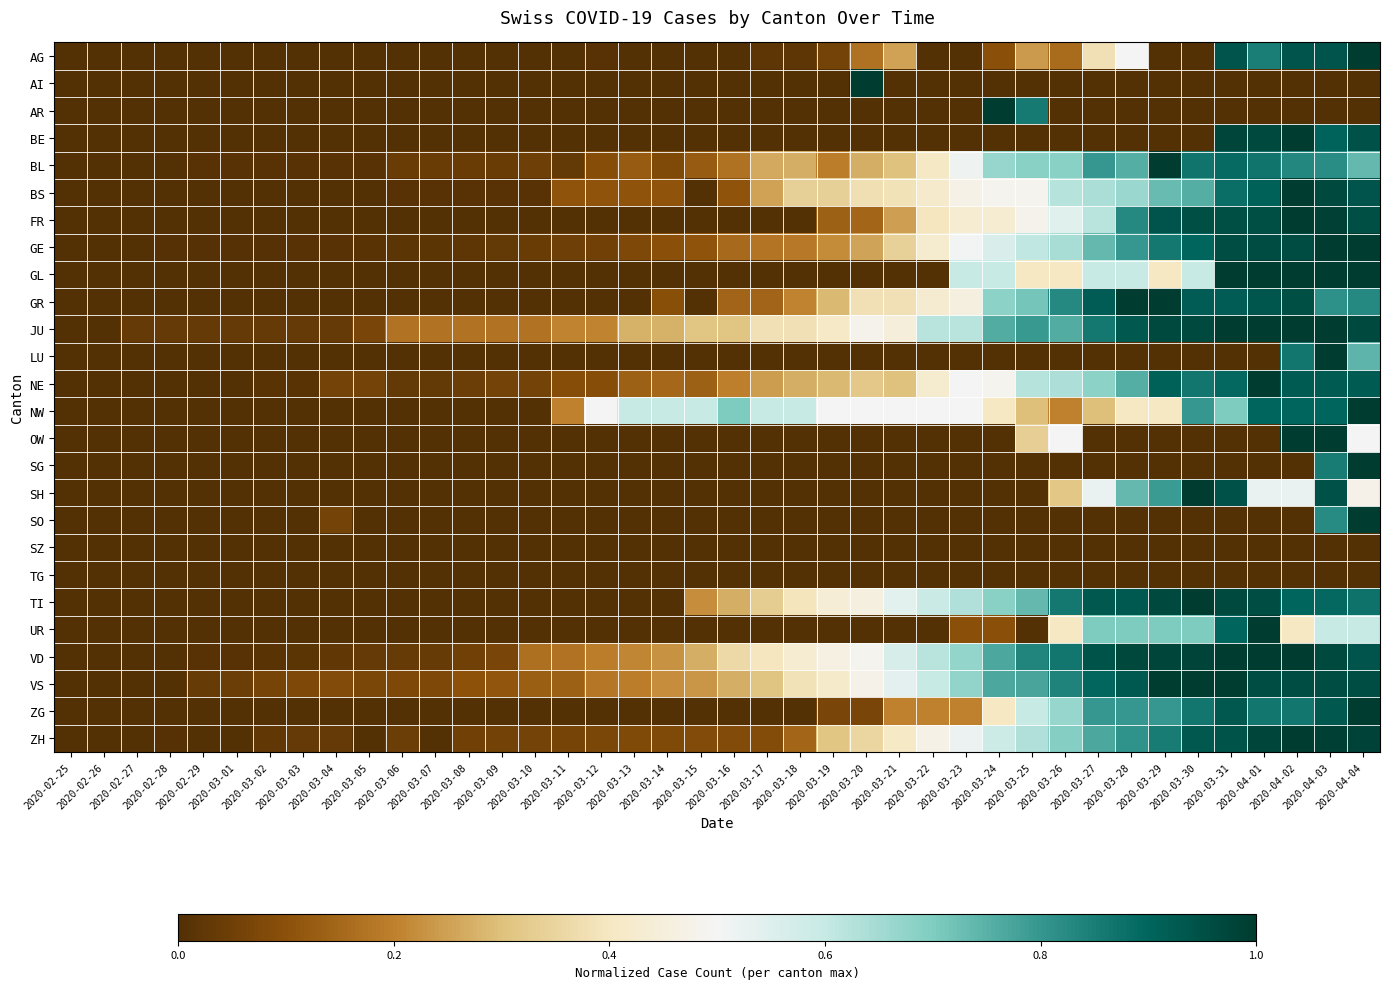

Reading right to left, what are all the values shown in this chart?

AG: 2020-04-04=1.0	2020-04-03=0.9	2020-04-02=0.9	2020-04-01=0.8	2020-03-31=0.9	2020-03-30=0.0	2020-03-29=0.0	2020-03-28=0.5	2020-03-27=0.4	2020-03-26=0.2	2020-03-25=0.2	2020-03-24=0.1	2020-03-23=0.0	2020-03-22=0.0	2020-03-21=0.2	2020-03-20=0.2	2020-03-19=0.1	2020-03-18=0.0	2020-03-17=0.0	2020-03-16=0.0	2020-03-15=0.0	2020-03-14=0.0	2020-03-13=0.0	2020-03-12=0.0	2020-03-11=0.0	2020-03-10=0.0	2020-03-09=0.0	2020-03-08=0.0	2020-03-07=0.0	2020-03-06=0.0	2020-03-05=0.0	2020-03-04=0.0	2020-03-03=0.0	2020-03-02=0.0	2020-03-01=0.0	2020-02-29=0.0	2020-02-28=0.0	2020-02-27=0.0	2020-02-26=0.0	2020-02-25=0.0
AI: 2020-04-04=0.0	2020-04-03=0.0	2020-04-02=0.0	2020-04-01=0.0	2020-03-31=0.0	2020-03-30=0.0	2020-03-29=0.0	2020-03-28=0.0	2020-03-27=0.0	2020-03-26=0.0	2020-03-25=0.0	2020-03-24=0.0	2020-03-23=0.0	2020-03-22=0.0	2020-03-21=0.0	2020-03-20=1.0	2020-03-19=0.0	2020-03-18=0.0	2020-03-17=0.0	2020-03-16=0.0	2020-03-15=0.0	2020-03-14=0.0	2020-03-13=0.0	2020-03-12=0.0	2020-03-11=0.0	2020-03-10=0.0	2020-03-09=0.0	2020-03-08=0.0	2020-03-07=0.0	2020-03-06=0.0	2020-03-05=0.0	2020-03-04=0.0	2020-03-03=0.0	2020-03-02=0.0	2020-03-01=0.0	2020-02-29=0.0	2020-02-28=0.0	2020-02-27=0.0	2020-02-26=0.0	2020-02-25=0.0
AR: 2020-04-04=0.0	2020-04-03=0.0	2020-04-02=0.0	2020-04-01=0.0	2020-03-31=0.0	2020-03-30=0.0	2020-03-29=0.0	2020-03-28=0.0	2020-03-27=0.0	2020-03-26=0.0	2020-03-25=0.9	2020-03-24=1.0	2020-03-23=0.0	2020-03-22=0.0	2020-03-21=0.0	2020-03-20=0.0	2020-03-19=0.0	2020-03-18=0.0	2020-03-17=0.0	2020-03-16=0.0	2020-03-15=0.0	2020-03-14=0.0	2020-03-13=0.0	2020-03-12=0.0	2020-03-11=0.0	2020-03-10=0.0	2020-03-09=0.0	2020-03-08=0.0	2020-03-07=0.0	2020-03-06=0.0	2020-03-05=0.0	2020-03-04=0.0	2020-03-03=0.0	2020-03-02=0.0	2020-03-01=0.0	2020-02-29=0.0	2020-02-28=0.0	2020-02-27=0.0	2020-02-26=0.0	2020-02-25=0.0
BE: 2020-04-04=0.9	2020-04-03=0.9	2020-04-02=1.0	2020-04-01=1.0	2020-03-31=1.0	2020-03-30=0.0	2020-03-29=0.0	2020-03-28=0.0	2020-03-27=0.0	2020-03-26=0.0	2020-03-25=0.0	2020-03-24=0.0	2020-03-23=0.0	2020-03-22=0.0	2020-03-21=0.0	2020-03-20=0.0	2020-03-19=0.0	2020-03-18=0.0	2020-03-17=0.0	2020-03-16=0.0	2020-03-15=0.0	2020-03-14=0.0	2020-03-13=0.0	2020-03-12=0.0	2020-03-11=0.0	2020-03-10=0.0	2020-03-09=0.0	2020-03-08=0.0	2020-03-07=0.0	2020-03-06=0.0	2020-03-05=0.0	2020-03-04=0.0	2020-03-03=0.0	2020-03-02=0.0	2020-03-01=0.0	2020-02-29=0.0	2020-02-28=0.0	2020-02-27=0.0	2020-02-26=0.0	2020-02-25=0.0
BL: 2020-04-04=0.7	2020-04-03=0.8	2020-04-02=0.8	2020-04-01=0.9	2020-03-31=0.9	2020-03-30=0.9	2020-03-29=1.0	2020-03-28=0.8	2020-03-27=0.8	2020-03-26=0.7	2020-03-25=0.7	2020-03-24=0.7	2020-03-23=0.5	2020-03-22=0.4	2020-03-21=0.3	2020-03-20=0.3	2020-03-19=0.2	2020-03-18=0.3	2020-03-17=0.3	2020-03-16=0.2	2020-03-15=0.1	2020-03-14=0.1	2020-03-13=0.1	2020-03-12=0.1	2020-03-11=0.0	2020-03-10=0.1	2020-03-09=0.0	2020-03-08=0.0	2020-03-07=0.0	2020-03-06=0.0	2020-03-05=0.0	2020-03-04=0.0	2020-03-03=0.0	2020-03-02=0.0	2020-03-01=0.0	2020-02-29=0.0	2020-02-28=0.0	2020-02-27=0.0	2020-02-26=0.0	2020-02-25=0.0
BS: 2020-04-04=0.9	2020-04-03=1.0	2020-04-02=1.0	2020-04-01=0.9	2020-03-31=0.9	2020-03-30=0.8	2020-03-29=0.7	2020-03-28=0.7	2020-03-27=0.6	2020-03-26=0.6	2020-03-25=0.5	2020-03-24=0.5	2020-03-23=0.5	2020-03-22=0.4	2020-03-21=0.4	2020-03-20=0.4	2020-03-19=0.3	2020-03-18=0.3	2020-03-17=0.3	2020-03-16=0.1	2020-03-15=0.0	2020-03-14=0.1	2020-03-13=0.1	2020-03-12=0.1	2020-03-11=0.1	2020-03-10=0.0	2020-03-09=0.0	2020-03-08=0.0	2020-03-07=0.0	2020-03-06=0.0	2020-03-05=0.0	2020-03-04=0.0	2020-03-03=0.0	2020-03-02=0.0	2020-03-01=0.0	2020-02-29=0.0	2020-02-28=0.0	2020-02-27=0.0	2020-02-26=0.0	2020-02-25=0.0
FR: 2020-04-04=1.0	2020-04-03=1.0	2020-04-02=1.0	2020-04-01=1.0	2020-03-31=1.0	2020-03-30=1.0	2020-03-29=0.9	2020-03-28=0.8	2020-03-27=0.6	2020-03-26=0.5	2020-03-25=0.5	2020-03-24=0.4	2020-03-23=0.4	2020-03-22=0.4	2020-03-21=0.2	2020-03-20=0.1	2020-03-19=0.1	2020-03-18=0.0	2020-03-17=0.0	2020-03-16=0.0	2020-03-15=0.0	2020-03-14=0.0	2020-03-13=0.0	2020-03-12=0.0	2020-03-11=0.0	2020-03-10=0.0	2020-03-09=0.0	2020-03-08=0.0	2020-03-07=0.0	2020-03-06=0.0	2020-03-05=0.0	2020-03-04=0.0	2020-03-03=0.0	2020-03-02=0.0	2020-03-01=0.0	2020-02-29=0.0	2020-02-28=0.0	2020-02-27=0.0	2020-02-26=0.0	2020-02-25=0.0
GE: 2020-04-04=1.0	2020-04-03=1.0	2020-04-02=1.0	2020-04-01=1.0	2020-03-31=1.0	2020-03-30=0.9	2020-03-29=0.9	2020-03-28=0.8	2020-03-27=0.7	2020-03-26=0.6	2020-03-25=0.6	2020-03-24=0.6	2020-03-23=0.5	2020-03-22=0.4	2020-03-21=0.3	2020-03-20=0.3	2020-03-19=0.2	2020-03-18=0.2	2020-03-17=0.2	2020-03-16=0.2	2020-03-15=0.1	2020-03-14=0.1	2020-03-13=0.1	2020-03-12=0.1	2020-03-11=0.0	2020-03-10=0.0	2020-03-09=0.0	2020-03-08=0.0	2020-03-07=0.0	2020-03-06=0.0	2020-03-05=0.0	2020-03-04=0.0	2020-03-03=0.0	2020-03-02=0.0	2020-03-01=0.0	2020-02-29=0.0	2020-02-28=0.0	2020-02-27=0.0	2020-02-26=0.0	2020-02-25=0.0
GL: 2020-04-04=1.0	2020-04-03=1.0	2020-04-02=1.0	2020-04-01=1.0	2020-03-31=1.0	2020-03-30=0.6	2020-03-29=0.4	2020-03-28=0.6	2020-03-27=0.6	2020-03-26=0.4	2020-03-25=0.4	2020-03-24=0.6	2020-03-23=0.6	2020-03-22=0.0	2020-03-21=0.0	2020-03-20=0.0	2020-03-19=0.0	2020-03-18=0.0	2020-03-17=0.0	2020-03-16=0.0	2020-03-15=0.0	2020-03-14=0.0	2020-03-13=0.0	2020-03-12=0.0	2020-03-11=0.0	2020-03-10=0.0	2020-03-09=0.0	2020-03-08=0.0	2020-03-07=0.0	2020-03-06=0.0	2020-03-05=0.0	2020-03-04=0.0	2020-03-03=0.0	2020-03-02=0.0	2020-03-01=0.0	2020-02-29=0.0	2020-02-28=0.0	2020-02-27=0.0	2020-02-26=0.0	2020-02-25=0.0
GR: 2020-04-04=0.8	2020-04-03=0.8	2020-04-02=1.0	2020-04-01=0.9	2020-03-31=0.9	2020-03-30=0.9	2020-03-29=1.0	2020-03-28=1.0	2020-03-27=0.9	2020-03-26=0.8	2020-03-25=0.7	2020-03-24=0.7	2020-03-23=0.5	2020-03-22=0.4	2020-03-21=0.4	2020-03-20=0.4	2020-03-19=0.3	2020-03-18=0.2	2020-03-17=0.1	2020-03-16=0.1	2020-03-15=0.0	2020-03-14=0.1	2020-03-13=0.0	2020-03-12=0.0	2020-03-11=0.0	2020-03-10=0.0	2020-03-09=0.0	2020-03-08=0.0	2020-03-07=0.0	2020-03-06=0.0	2020-03-05=0.0	2020-03-04=0.0	2020-03-03=0.0	2020-03-02=0.0	2020-03-01=0.0	2020-02-29=0.0	2020-02-28=0.0	2020-02-27=0.0	2020-02-26=0.0	2020-02-25=0.0
JU: 2020-04-04=1.0	2020-04-03=1.0	2020-04-02=1.0	2020-04-01=1.0	2020-03-31=1.0	2020-03-30=1.0	2020-03-29=1.0	2020-03-28=0.9	2020-03-27=0.9	2020-03-26=0.8	2020-03-25=0.8	2020-03-24=0.8	2020-03-23=0.6	2020-03-22=0.6	2020-03-21=0.4	2020-03-20=0.5	2020-03-19=0.4	2020-03-18=0.4	2020-03-17=0.4	2020-03-16=0.3	2020-03-15=0.3	2020-03-14=0.3	2020-03-13=0.3	2020-03-12=0.2	2020-03-11=0.2	2020-03-10=0.2	2020-03-09=0.2	2020-03-08=0.2	2020-03-07=0.2	2020-03-06=0.2	2020-03-05=0.1	2020-03-04=0.0	2020-03-03=0.0	2020-03-02=0.0	2020-03-01=0.0	2020-02-29=0.0	2020-02-28=0.0	2020-02-27=0.0	2020-02-26=0.0	2020-02-25=0.0
LU: 2020-04-04=0.7	2020-04-03=1.0	2020-04-02=0.9	2020-04-01=0.0	2020-03-31=0.0	2020-03-30=0.0	2020-03-29=0.0	2020-03-28=0.0	2020-03-27=0.0	2020-03-26=0.0	2020-03-25=0.0	2020-03-24=0.0	2020-03-23=0.0	2020-03-22=0.0	2020-03-21=0.0	2020-03-20=0.0	2020-03-19=0.0	2020-03-18=0.0	2020-03-17=0.0	2020-03-16=0.0	2020-03-15=0.0	2020-03-14=0.0	2020-03-13=0.0	2020-03-12=0.0	2020-03-11=0.0	2020-03-10=0.0	2020-03-09=0.0	2020-03-08=0.0	2020-03-07=0.0	2020-03-06=0.0	2020-03-05=0.0	2020-03-04=0.0	2020-03-03=0.0	2020-03-02=0.0	2020-03-01=0.0	2020-02-29=0.0	2020-02-28=0.0	2020-02-27=0.0	2020-02-26=0.0	2020-02-25=0.0
NE: 2020-04-04=0.9	2020-04-03=0.9	2020-04-02=0.9	2020-04-01=1.0	2020-03-31=0.9	2020-03-30=0.9	2020-03-29=0.9	2020-03-28=0.8	2020-03-27=0.7	2020-03-26=0.6	2020-03-25=0.6	2020-03-24=0.5	2020-03-23=0.5	2020-03-22=0.4	2020-03-21=0.3	2020-03-20=0.3	2020-03-19=0.3	2020-03-18=0.3	2020-03-17=0.2	2020-03-16=0.2	2020-03-15=0.1	2020-03-14=0.2	2020-03-13=0.1	2020-03-12=0.1	2020-03-11=0.1	2020-03-10=0.1	2020-03-09=0.1	2020-03-08=0.0	2020-03-07=0.0	2020-03-06=0.0	2020-03-05=0.1	2020-03-04=0.1	2020-03-03=0.0	2020-03-02=0.0	2020-03-01=0.0	2020-02-29=0.0	2020-02-28=0.0	2020-02-27=0.0	2020-02-26=0.0	2020-02-25=0.0
NW: 2020-04-04=1.0	2020-04-03=0.9	2020-04-02=0.9	2020-04-01=0.9	2020-03-31=0.7	2020-03-30=0.8	2020-03-29=0.4	2020-03-28=0.4	2020-03-27=0.3	2020-03-26=0.2	2020-03-25=0.3	2020-03-24=0.4	2020-03-23=0.5	2020-03-22=0.5	2020-03-21=0.5	2020-03-20=0.5	2020-03-19=0.5	2020-03-18=0.6	2020-03-17=0.6	2020-03-16=0.7	2020-03-15=0.6	2020-03-14=0.6	2020-03-13=0.6	2020-03-12=0.5	2020-03-11=0.2	2020-03-10=0.0	2020-03-09=0.0	2020-03-08=0.0	2020-03-07=0.0	2020-03-06=0.0	2020-03-05=0.0	2020-03-04=0.0	2020-03-03=0.0	2020-03-02=0.0	2020-03-01=0.0	2020-02-29=0.0	2020-02-28=0.0	2020-02-27=0.0	2020-02-26=0.0	2020-02-25=0.0
OW: 2020-04-04=0.5	2020-04-03=1.0	2020-04-02=1.0	2020-04-01=0.0	2020-03-31=0.0	2020-03-30=0.0	2020-03-29=0.0	2020-03-28=0.0	2020-03-27=0.0	2020-03-26=0.5	2020-03-25=0.3	2020-03-24=0.0	2020-03-23=0.0	2020-03-22=0.0	2020-03-21=0.0	2020-03-20=0.0	2020-03-19=0.0	2020-03-18=0.0	2020-03-17=0.0	2020-03-16=0.0	2020-03-15=0.0	2020-03-14=0.0	2020-03-13=0.0	2020-03-12=0.0	2020-03-11=0.0	2020-03-10=0.0	2020-03-09=0.0	2020-03-08=0.0	2020-03-07=0.0	2020-03-06=0.0	2020-03-05=0.0	2020-03-04=0.0	2020-03-03=0.0	2020-03-02=0.0	2020-03-01=0.0	2020-02-29=0.0	2020-02-28=0.0	2020-02-27=0.0	2020-02-26=0.0	2020-02-25=0.0
SG: 2020-04-04=1.0	2020-04-03=0.9	2020-04-02=0.0	2020-04-01=0.0	2020-03-31=0.0	2020-03-30=0.0	2020-03-29=0.0	2020-03-28=0.0	2020-03-27=0.0	2020-03-26=0.0	2020-03-25=0.0	2020-03-24=0.0	2020-03-23=0.0	2020-03-22=0.0	2020-03-21=0.0	2020-03-20=0.0	2020-03-19=0.0	2020-03-18=0.0	2020-03-17=0.0	2020-03-16=0.0	2020-03-15=0.0	2020-03-14=0.0	2020-03-13=0.0	2020-03-12=0.0	2020-03-11=0.0	2020-03-10=0.0	2020-03-09=0.0	2020-03-08=0.0	2020-03-07=0.0	2020-03-06=0.0	2020-03-05=0.0	2020-03-04=0.0	2020-03-03=0.0	2020-03-02=0.0	2020-03-01=0.0	2020-02-29=0.0	2020-02-28=0.0	2020-02-27=0.0	2020-02-26=0.0	2020-02-25=0.0
SH: 2020-04-04=0.5	2020-04-03=0.9	2020-04-02=0.5	2020-04-01=0.5	2020-03-31=0.9	2020-03-30=1.0	2020-03-29=0.8	2020-03-28=0.7	2020-03-27=0.5	2020-03-26=0.3	2020-03-25=0.0	2020-03-24=0.0	2020-03-23=0.0	2020-03-22=0.0	2020-03-21=0.0	2020-03-20=0.0	2020-03-19=0.0	2020-03-18=0.0	2020-03-17=0.0	2020-03-16=0.0	2020-03-15=0.0	2020-03-14=0.0	2020-03-13=0.0	2020-03-12=0.0	2020-03-11=0.0	2020-03-10=0.0	2020-03-09=0.0	2020-03-08=0.0	2020-03-07=0.0	2020-03-06=0.0	2020-03-05=0.0	2020-03-04=0.0	2020-03-03=0.0	2020-03-02=0.0	2020-03-01=0.0	2020-02-29=0.0	2020-02-28=0.0	2020-02-27=0.0	2020-02-26=0.0	2020-02-25=0.0
SO: 2020-04-04=1.0	2020-04-03=0.8	2020-04-02=0.0	2020-04-01=0.0	2020-03-31=0.0	2020-03-30=0.0	2020-03-29=0.0	2020-03-28=0.0	2020-03-27=0.0	2020-03-26=0.0	2020-03-25=0.0	2020-03-24=0.0	2020-03-23=0.0	2020-03-22=0.0	2020-03-21=0.0	2020-03-20=0.0	2020-03-19=0.0	2020-03-18=0.0	2020-03-17=0.0	2020-03-16=0.0	2020-03-15=0.0	2020-03-14=0.0	2020-03-13=0.0	2020-03-12=0.0	2020-03-11=0.0	2020-03-10=0.0	2020-03-09=0.0	2020-03-08=0.0	2020-03-07=0.0	2020-03-06=0.0	2020-03-05=0.0	2020-03-04=0.1	2020-03-03=0.0	2020-03-02=0.0	2020-03-01=0.0	2020-02-29=0.0	2020-02-28=0.0	2020-02-27=0.0	2020-02-26=0.0	2020-02-25=0.0
SZ: 2020-04-04=0.0	2020-04-03=0.0	2020-04-02=0.0	2020-04-01=0.0	2020-03-31=0.0	2020-03-30=0.0	2020-03-29=0.0	2020-03-28=0.0	2020-03-27=0.0	2020-03-26=0.0	2020-03-25=0.0	2020-03-24=0.0	2020-03-23=0.0	2020-03-22=0.0	2020-03-21=0.0	2020-03-20=0.0	2020-03-19=0.0	2020-03-18=0.0	2020-03-17=0.0	2020-03-16=0.0	2020-03-15=0.0	2020-03-14=0.0	2020-03-13=0.0	2020-03-12=0.0	2020-03-11=0.0	2020-03-10=0.0	2020-03-09=0.0	2020-03-08=0.0	2020-03-07=0.0	2020-03-06=0.0	2020-03-05=0.0	2020-03-04=0.0	2020-03-03=0.0	2020-03-02=0.0	2020-03-01=0.0	2020-02-29=0.0	2020-02-28=0.0	2020-02-27=0.0	2020-02-26=0.0	2020-02-25=0.0
TG: 2020-04-04=0.0	2020-04-03=0.0	2020-04-02=0.0	2020-04-01=0.0	2020-03-31=0.0	2020-03-30=0.0	2020-03-29=0.0	2020-03-28=0.0	2020-03-27=0.0	2020-03-26=0.0	2020-03-25=0.0	2020-03-24=0.0	2020-03-23=0.0	2020-03-22=0.0	2020-03-21=0.0	2020-03-20=0.0	2020-03-19=0.0	2020-03-18=0.0	2020-03-17=0.0	2020-03-16=0.0	2020-03-15=0.0	2020-03-14=0.0	2020-03-13=0.0	2020-03-12=0.0	2020-03-11=0.0	2020-03-10=0.0	2020-03-09=0.0	2020-03-08=0.0	2020-03-07=0.0	2020-03-06=0.0	2020-03-05=0.0	2020-03-04=0.0	2020-03-03=0.0	2020-03-02=0.0	2020-03-01=0.0	2020-02-29=0.0	2020-02-28=0.0	2020-02-27=0.0	2020-02-26=0.0	2020-02-25=0.0
TI: 2020-04-04=0.9	2020-04-03=0.9	2020-04-02=0.9	2020-04-01=1.0	2020-03-31=1.0	2020-03-30=1.0	2020-03-29=1.0	2020-03-28=0.9	2020-03-27=0.9	2020-03-26=0.9	2020-03-25=0.7	2020-03-24=0.7	2020-03-23=0.6	2020-03-22=0.6	2020-03-21=0.5	2020-03-20=0.5	2020-03-19=0.4	2020-03-18=0.4	2020-03-17=0.3	2020-03-16=0.3	2020-03-15=0.2	2020-03-14=0.0	2020-03-13=0.0	2020-03-12=0.0	2020-03-11=0.0	2020-03-10=0.0	2020-03-09=0.0	2020-03-08=0.0	2020-03-07=0.0	2020-03-06=0.0	2020-03-05=0.0	2020-03-04=0.0	2020-03-03=0.0	2020-03-02=0.0	2020-03-01=0.0	2020-02-29=0.0	2020-02-28=0.0	2020-02-27=0.0	2020-02-26=0.0	2020-02-25=0.0
UR: 2020-04-04=0.6	2020-04-03=0.6	2020-04-02=0.4	2020-04-01=1.0	2020-03-31=0.9	2020-03-30=0.7	2020-03-29=0.7	2020-03-28=0.7	2020-03-27=0.7	2020-03-26=0.4	2020-03-25=0.0	2020-03-24=0.1	2020-03-23=0.1	2020-03-22=0.0	2020-03-21=0.0	2020-03-20=0.0	2020-03-19=0.0	2020-03-18=0.0	2020-03-17=0.0	2020-03-16=0.0	2020-03-15=0.0	2020-03-14=0.0	2020-03-13=0.0	2020-03-12=0.0	2020-03-11=0.0	2020-03-10=0.0	2020-03-09=0.0	2020-03-08=0.0	2020-03-07=0.0	2020-03-06=0.0	2020-03-05=0.0	2020-03-04=0.0	2020-03-03=0.0	2020-03-02=0.0	2020-03-01=0.0	2020-02-29=0.0	2020-02-28=0.0	2020-02-27=0.0	2020-02-26=0.0	2020-02-25=0.0
VD: 2020-04-04=0.9	2020-04-03=1.0	2020-04-02=1.0	2020-04-01=1.0	2020-03-31=1.0	2020-03-30=1.0	2020-03-29=1.0	2020-03-28=1.0	2020-03-27=0.9	2020-03-26=0.9	2020-03-25=0.8	2020-03-24=0.8	2020-03-23=0.7	2020-03-22=0.6	2020-03-21=0.6	2020-03-20=0.5	2020-03-19=0.5	2020-03-18=0.4	2020-03-17=0.4	2020-03-16=0.4	2020-03-15=0.3	2020-03-14=0.2	2020-03-13=0.2	2020-03-12=0.2	2020-03-11=0.2	2020-03-10=0.2	2020-03-09=0.1	2020-03-08=0.1	2020-03-07=0.0	2020-03-06=0.0	2020-03-05=0.0	2020-03-04=0.0	2020-03-03=0.0	2020-03-02=0.0	2020-03-01=0.0	2020-02-29=0.0	2020-02-28=0.0	2020-02-27=0.0	2020-02-26=0.0	2020-02-25=0.0
VS: 2020-04-04=1.0	2020-04-03=1.0	2020-04-02=1.0	2020-04-01=1.0	2020-03-31=1.0	2020-03-30=1.0	2020-03-29=1.0	2020-03-28=0.9	2020-03-27=0.9	2020-03-26=0.8	2020-03-25=0.8	2020-03-24=0.8	2020-03-23=0.7	2020-03-22=0.6	2020-03-21=0.5	2020-03-20=0.5	2020-03-19=0.4	2020-03-18=0.4	2020-03-17=0.3	2020-03-16=0.3	2020-03-15=0.2	2020-03-14=0.2	2020-03-13=0.2	2020-03-12=0.2	2020-03-11=0.1	2020-03-10=0.1	2020-03-09=0.1	2020-03-08=0.1	2020-03-07=0.1	2020-03-06=0.1	2020-03-05=0.1	2020-03-04=0.1	2020-03-03=0.1	2020-03-02=0.1	2020-03-01=0.0	2020-02-29=0.0	2020-02-28=0.0	2020-02-27=0.0	2020-02-26=0.0	2020-02-25=0.0
ZG: 2020-04-04=1.0	2020-04-03=0.9	2020-04-02=0.9	2020-04-01=0.9	2020-03-31=0.9	2020-03-30=0.9	2020-03-29=0.8	2020-03-28=0.8	2020-03-27=0.8	2020-03-26=0.7	2020-03-25=0.6	2020-03-24=0.4	2020-03-23=0.2	2020-03-22=0.2	2020-03-21=0.2	2020-03-20=0.1	2020-03-19=0.1	2020-03-18=0.0	2020-03-17=0.0	2020-03-16=0.0	2020-03-15=0.0	2020-03-14=0.0	2020-03-13=0.0	2020-03-12=0.0	2020-03-11=0.0	2020-03-10=0.0	2020-03-09=0.0	2020-03-08=0.0	2020-03-07=0.0	2020-03-06=0.0	2020-03-05=0.0	2020-03-04=0.0	2020-03-03=0.0	2020-03-02=0.0	2020-03-01=0.0	2020-02-29=0.0	2020-02-28=0.0	2020-02-27=0.0	2020-02-26=0.0	2020-02-25=0.0
ZH: 2020-04-04=1.0	2020-04-03=1.0	2020-04-02=1.0	2020-04-01=1.0	2020-03-31=0.9	2020-03-30=0.9	2020-03-29=0.9	2020-03-28=0.8	2020-03-27=0.8	2020-03-26=0.7	2020-03-25=0.6	2020-03-24=0.6	2020-03-23=0.5	2020-03-22=0.5	2020-03-21=0.4	2020-03-20=0.4	2020-03-19=0.3	2020-03-18=0.1	2020-03-17=0.1	2020-03-16=0.1	2020-03-15=0.1	2020-03-14=0.1	2020-03-13=0.1	2020-03-12=0.1	2020-03-11=0.1	2020-03-10=0.1	2020-03-09=0.1	2020-03-08=0.1	2020-03-07=0.0	2020-03-06=0.0	2020-03-05=0.0	2020-03-04=0.0	2020-03-03=0.0	2020-03-02=0.0	2020-03-01=0.0	2020-02-29=0.0	2020-02-28=0.0	2020-02-27=0.0	2020-02-26=0.0	2020-02-25=0.0